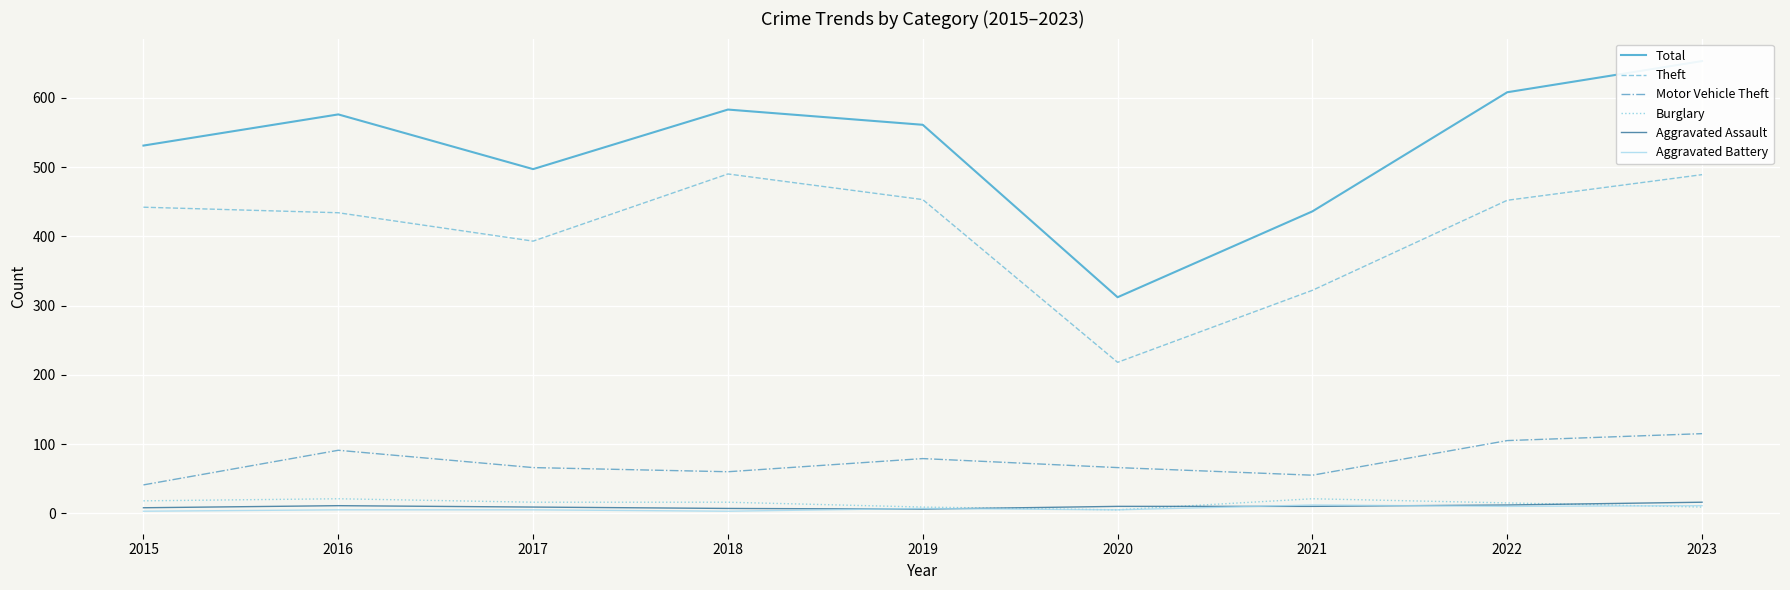

What is the value of the Theft point at the 7th from the left?

322